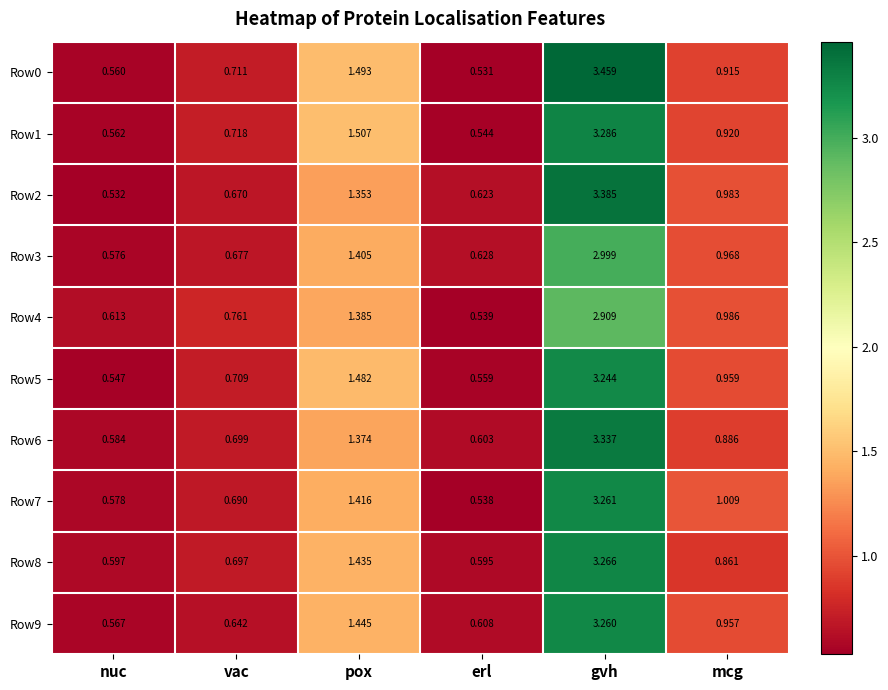

Rank the categories by Row6 value from lowest to highest.

nuc, erl, vac, mcg, pox, gvh